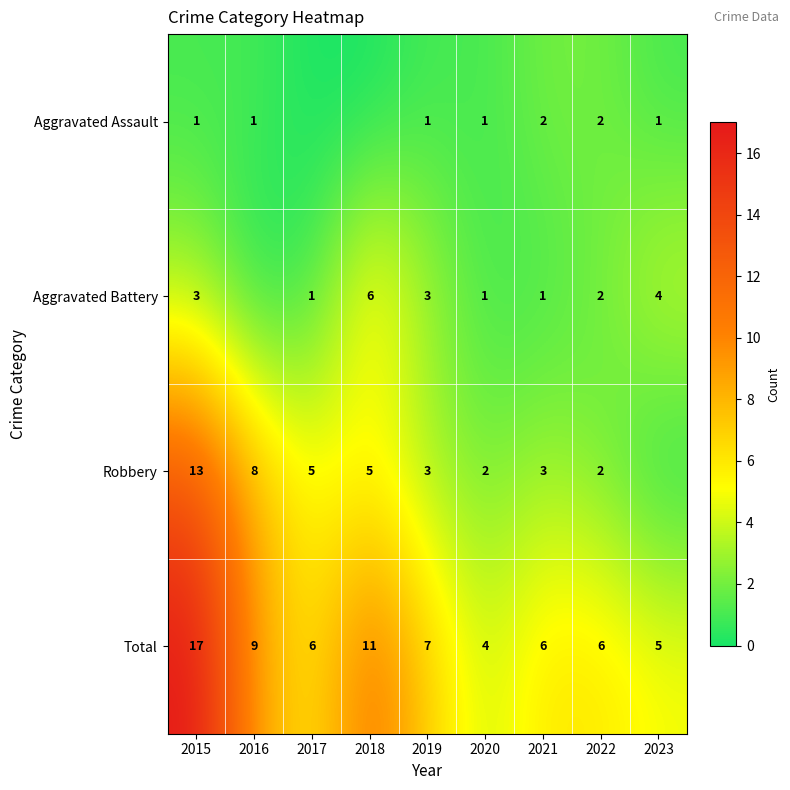

What is the total value across all series at 2019?

14